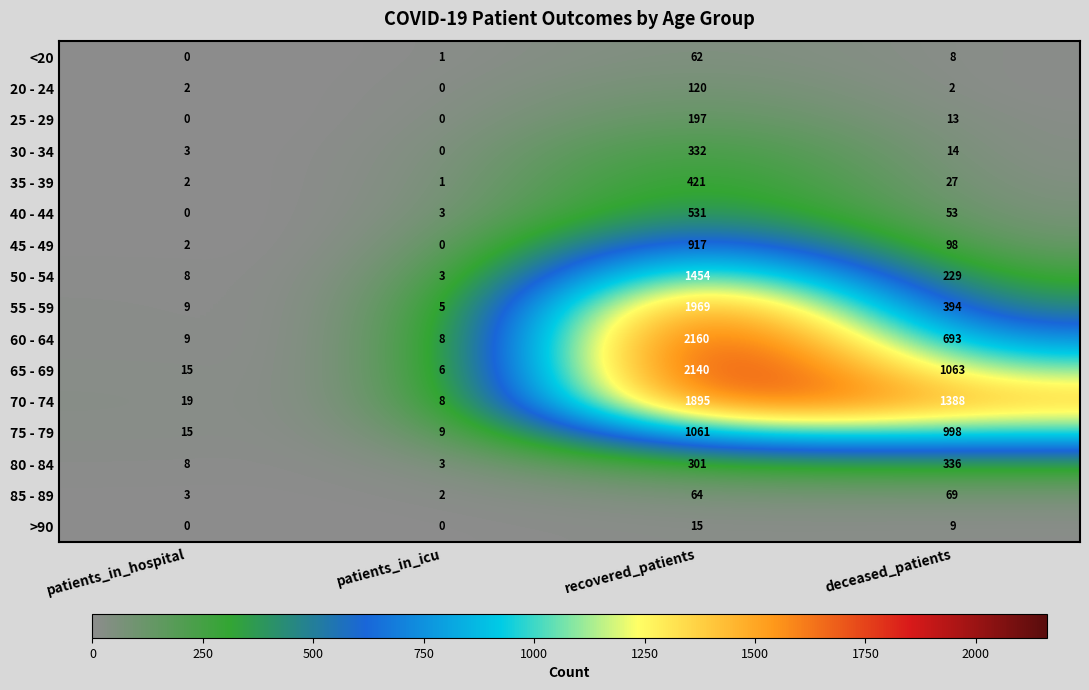

Which series changed the most between patients_in_icu and deceased_patients?

70 - 74